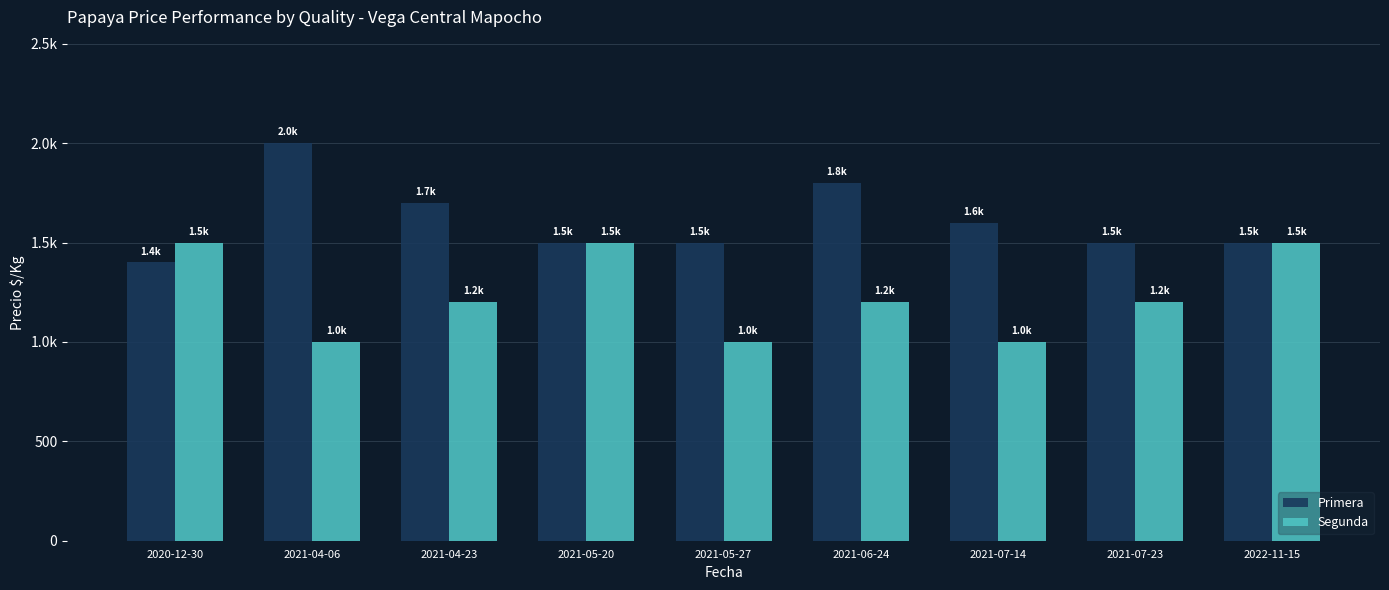

Which series has the largest total across all categories?

Primera